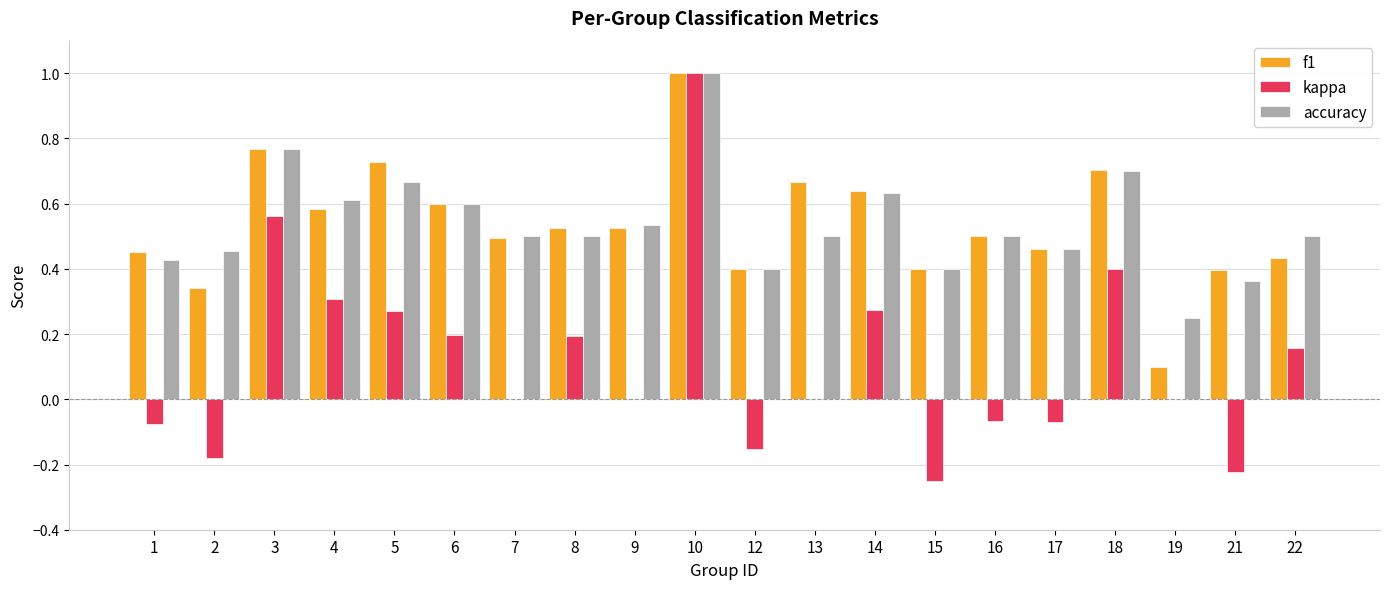

What is the average value of the kappa series?

0.1